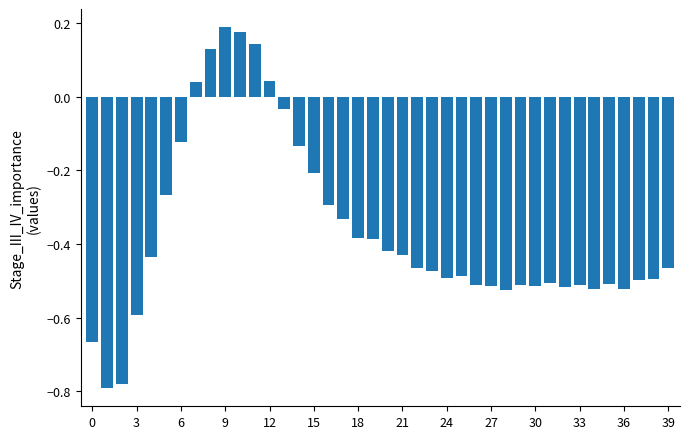

What is the difference between the maximum and minimum values?

1.0